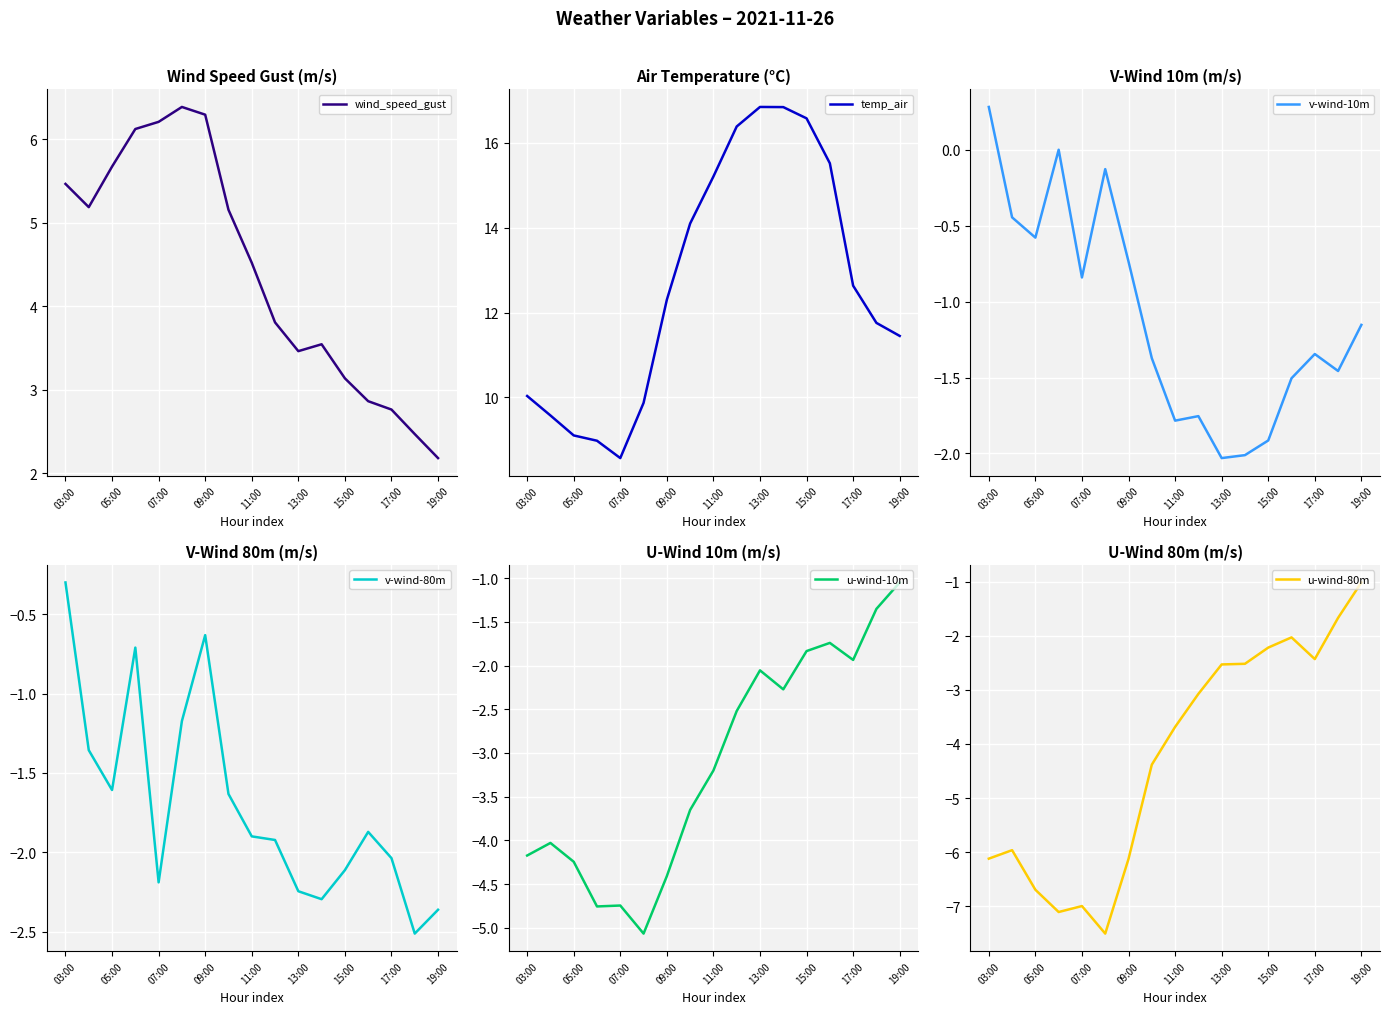

Which series has the widest spread of values?

temp_air